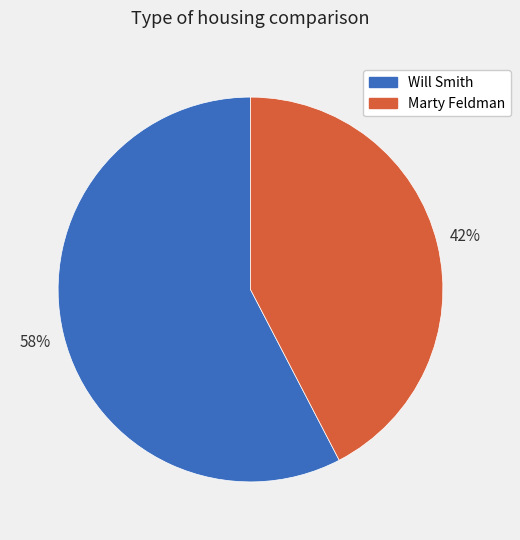

Which category accounts for the majority?

Will Smith